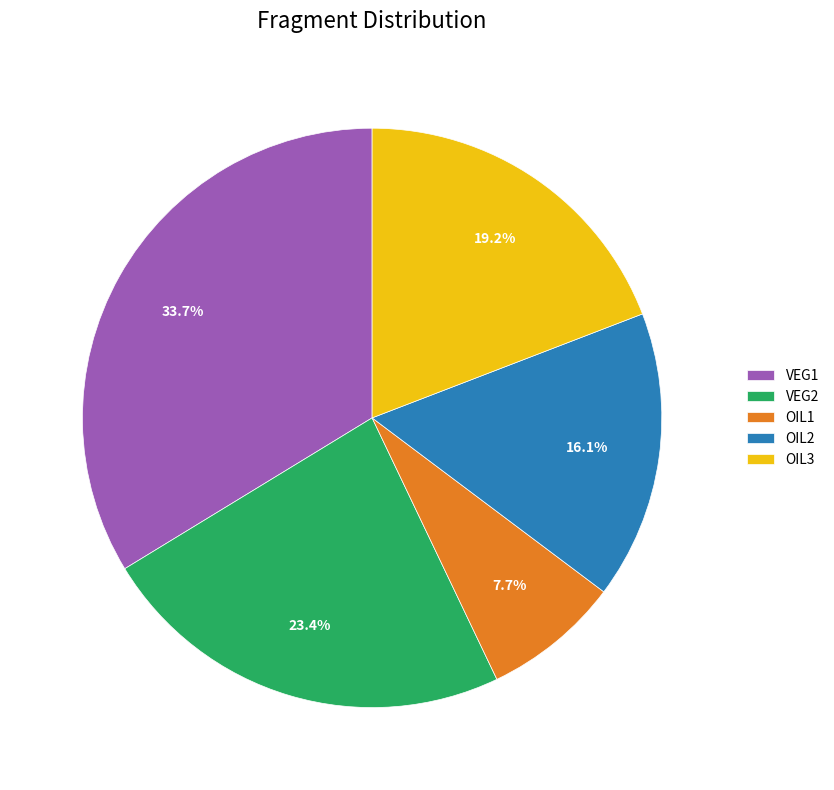

The OIL3 slice represents 19% of the pie. True or false?

True